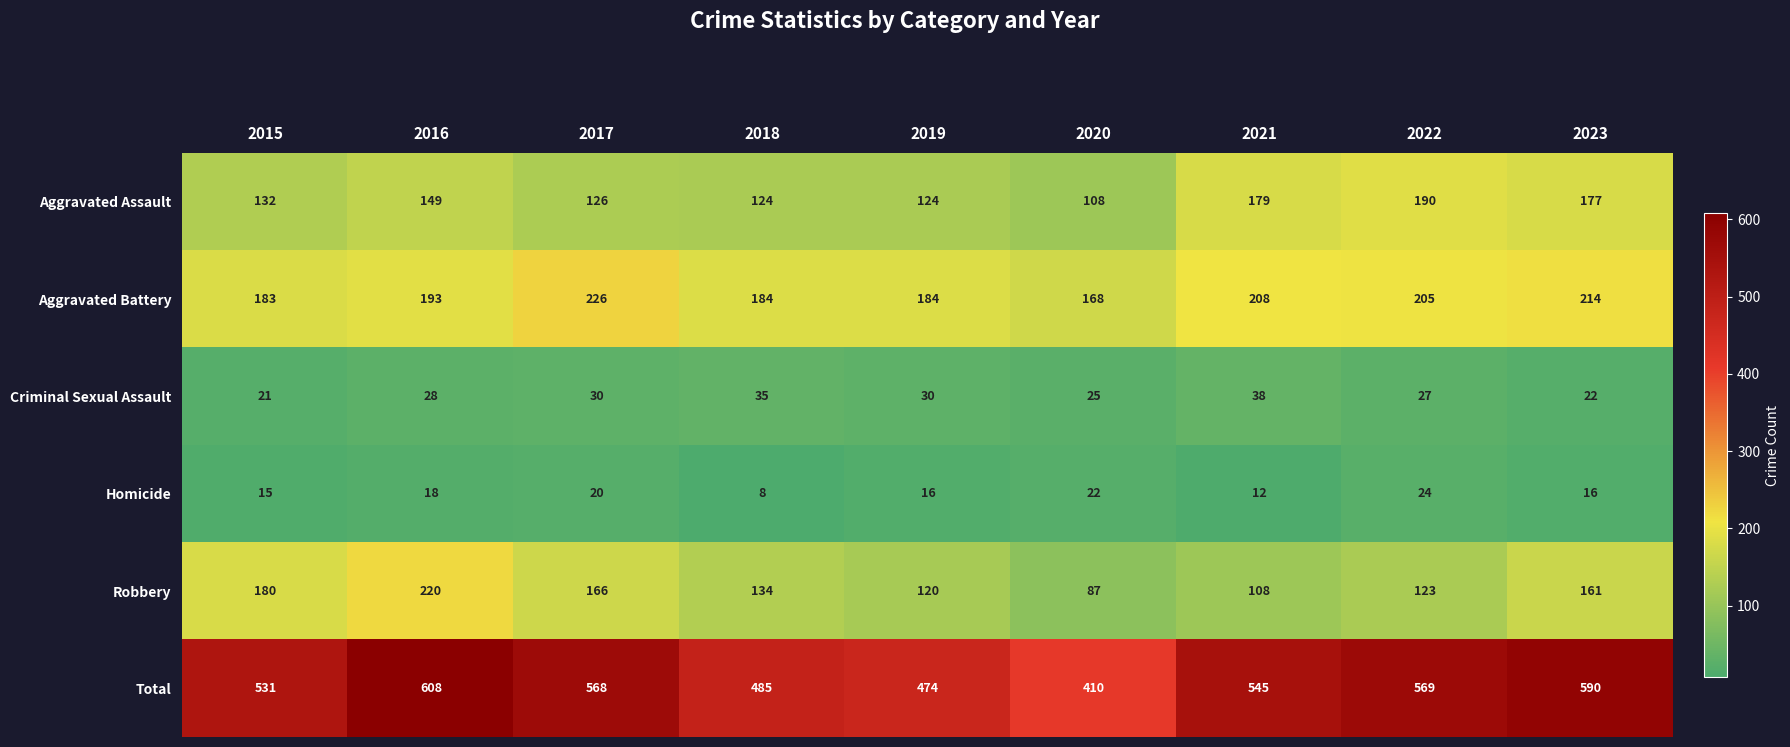

What is the sum of the Robbery values at 2020 and 2023?

248